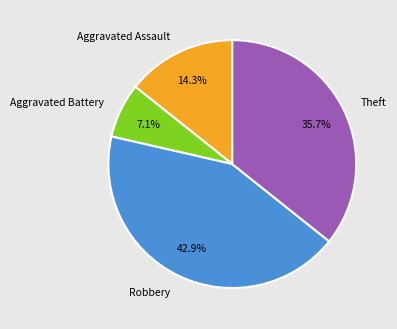

Count the number of slices in the pie.

4